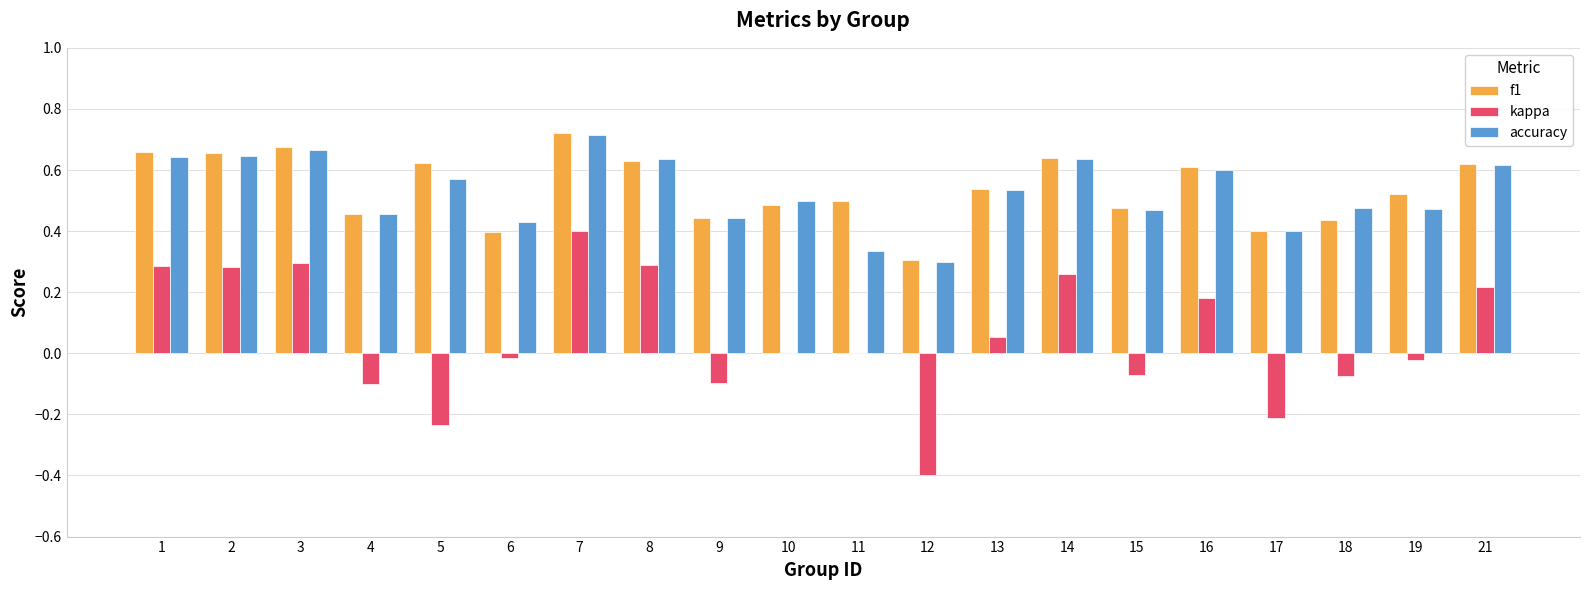

The value of f1 at 3 is 0.9. True or false?

False